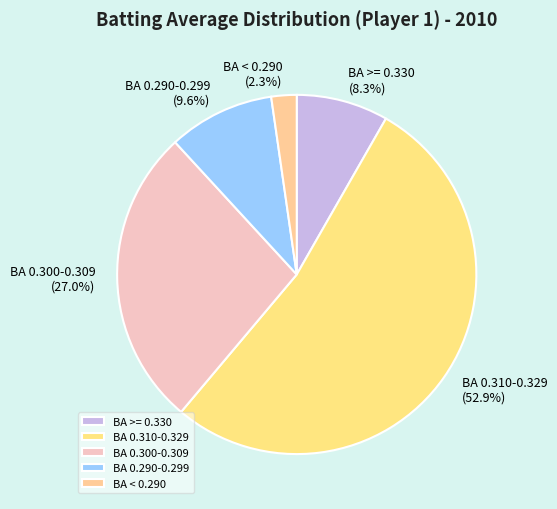

What percentage is NOT represented by BA < 0.290?

97.7%